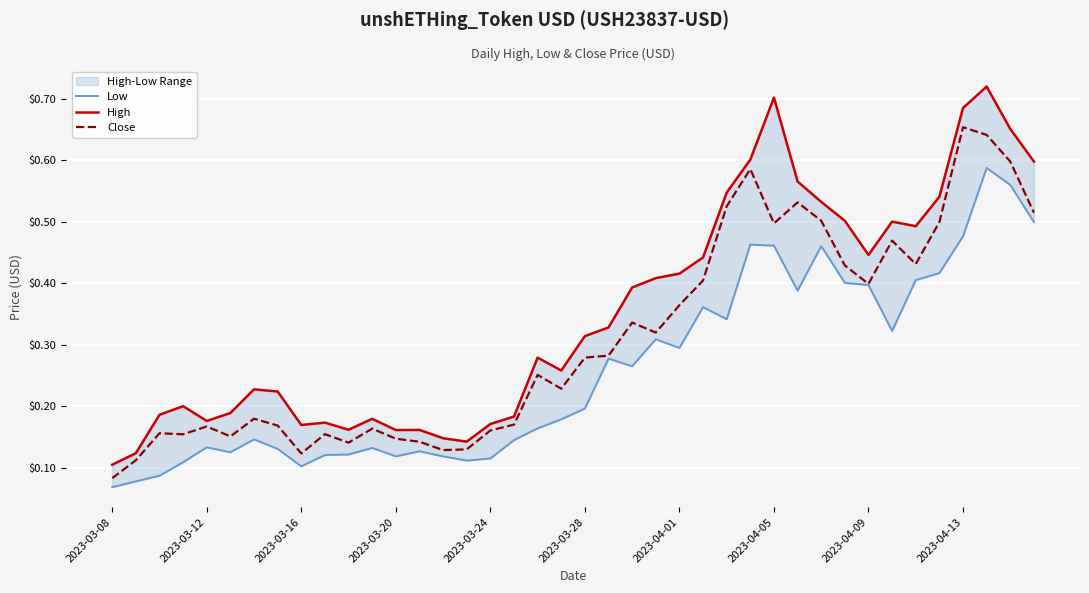

Which category has the lowest value across all series?

2023-03-08